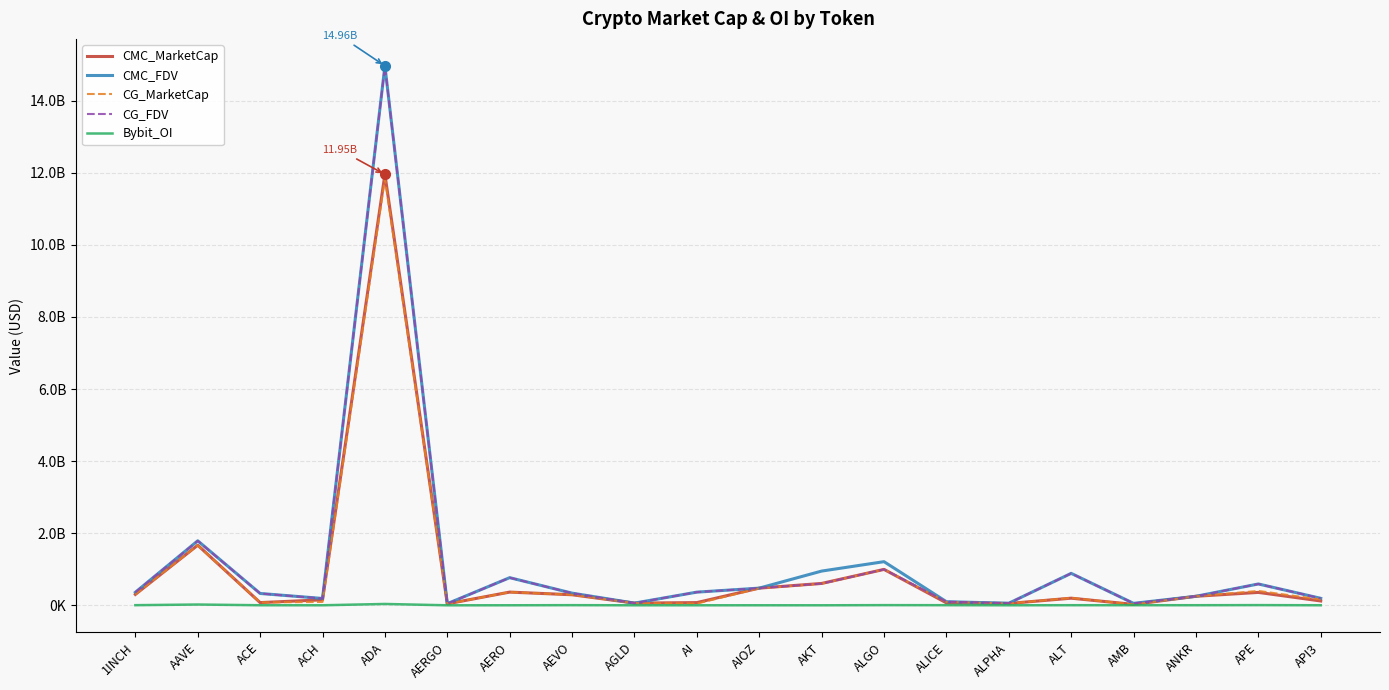

Reading right to left, list all the values displayed in this chart.

CMC_MarketCap: API3=120614657	APE=358313448	ANKR=250566013	AMB=25797926	ALT=197938030	ALPHA=51021698	ALICE=68280897	ALGO=996290169	AKT=606944644	AIOZ=476949721	AI=75562163	AGLD=61308767	AEVO=293109740	AERO=366733846	AERGO=41043993	ADA=11952653223	ACH=152439944	ACE=75474412	AAVE=1667665412	1INCH=302803029
CMC_FDV: API3=193706395	APE=592355624	ANKR=250566013	AMB=54679949	ALT=886628113	ALPHA=57782217	ALICE=100541225	ALGO=1210950525	AKT=949799261	AIOZ=476949721	AI=365807750	AGLD=61308767	AEVO=338039291	AERO=767155674	AERGO=46116847	ADA=14964420181	ACH=190065431	ACE=329017102	AAVE=1790067331	1INCH=361565568
CG_MarketCap: API3=162257776	APE=399290335	ANKR=250893325	AMB=23717420	ALT=204668016	ALPHA=51013401	ALICE=92596315	ALGO=996519217	AKT=598991529	AIOZ=472256442	AI=47582660	AGLD=61268062	AEVO=292978344	AERO=365971269	AERGO=40297671	ADA=11835173684	ACH=93932325	ACE=79891474	AAVE=1664285305	1INCH=302898300
CG_FDV: API3=193684677	APE=591852608	ANKR=250893325	AMB=54444205	ALT=885848944	ALPHA=57772821	ALICE=100557084	ALGO=996519220	AKT=601037330	AIOZ=477198692	AI=366020462	AGLD=61268062	AEVO=337886397	AERO=765605334	AERGO=45278282	ADA=14951461434	ACH=190004439	ACE=327420766	AAVE=1786439133	1INCH=361679327
Bybit_OI: API3=1810938	APE=5863922	ANKR=2988898	AMB=2889805	ALT=3416949	ALPHA=1110664	ALICE=3783804	ALGO=5158976	AKT=924515	AIOZ=1393066	AI=1120570	AGLD=1059323	AEVO=4457351	AERO=1348730	AERGO=581599	ADA=37552000	ACH=1332478	ACE=2177023	AAVE=21995619	1INCH=4000673